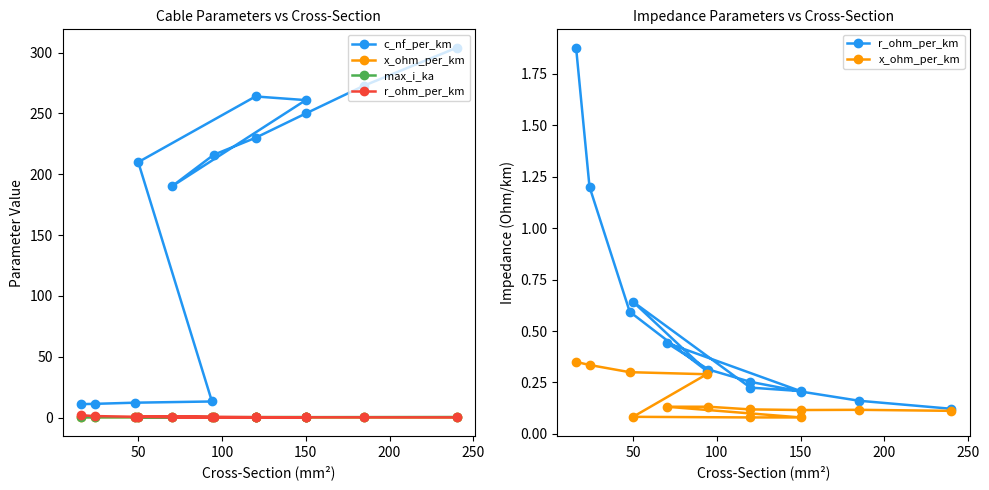

True or false: x_ohm_per_km and r_ohm_per_km cross at least once.

False